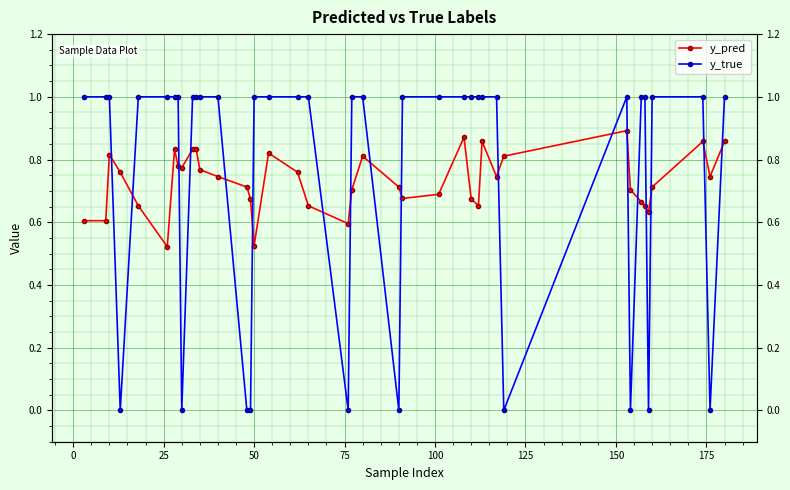

True or false: y_pred has more than 1 points higher than both neighbors.

True